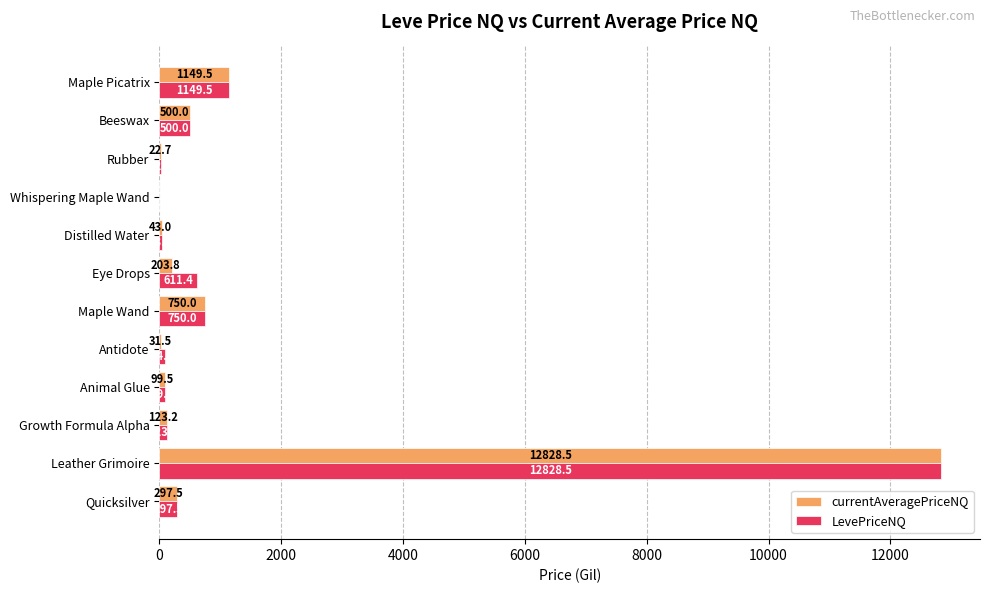

What are all the series names shown in the legend?

currentAveragePriceNQ, LevePriceNQ